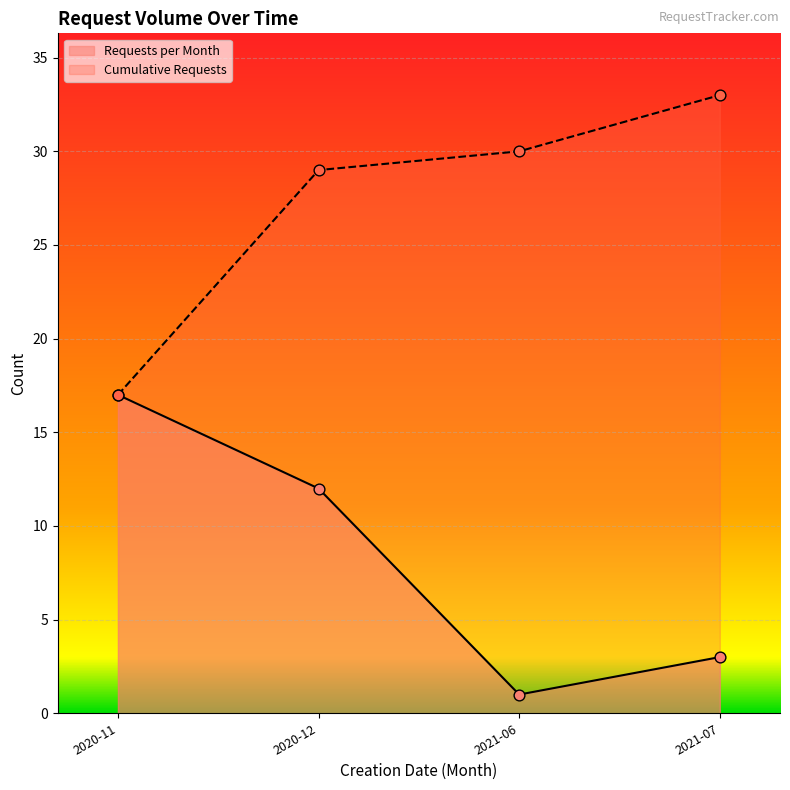

Which series reaches the maximum Y coordinate?

Cumulative Requests